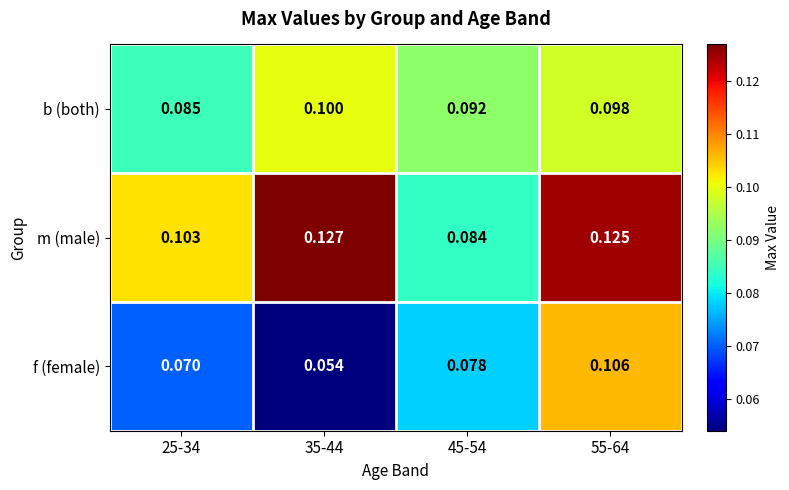

Between 25-34 and 35-44, which series saw the biggest shift?

m (male)